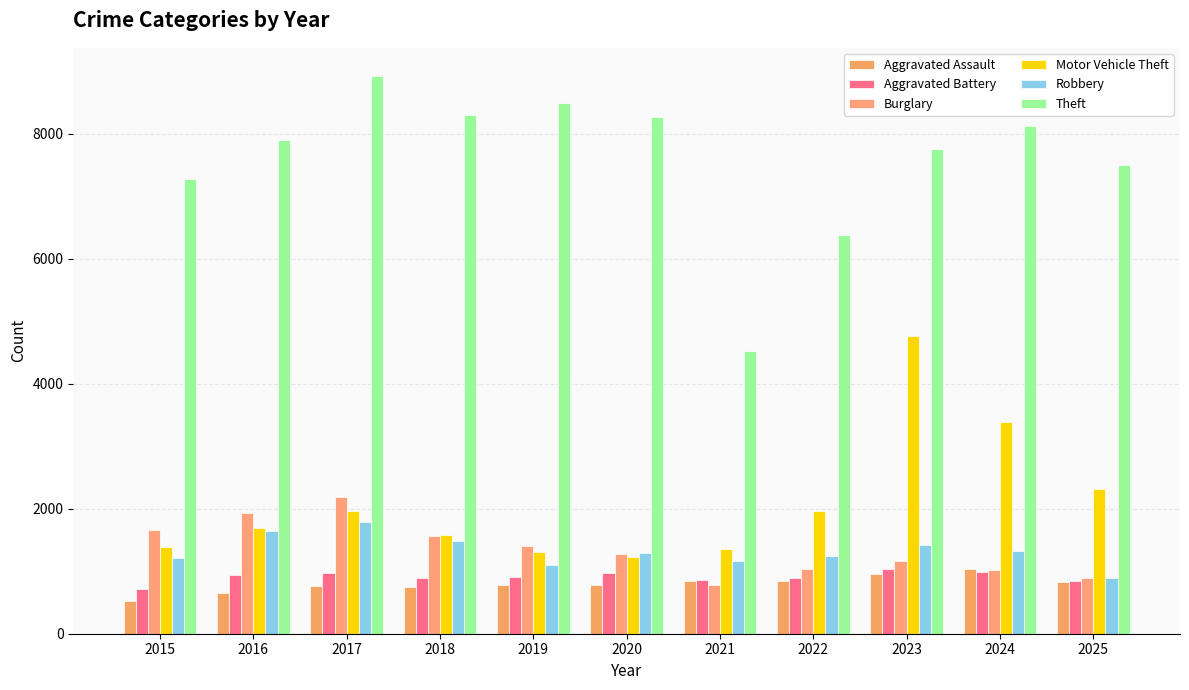

At which label is Motor Vehicle Theft closest to 2996?

2024